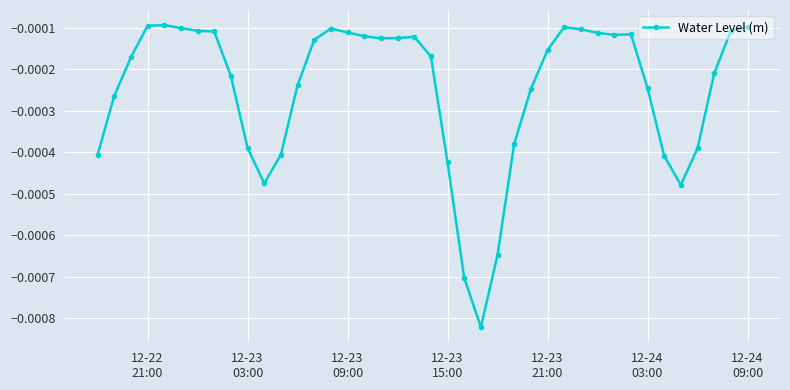

True or false: there are more than 1 points higher than both neighbors.

True